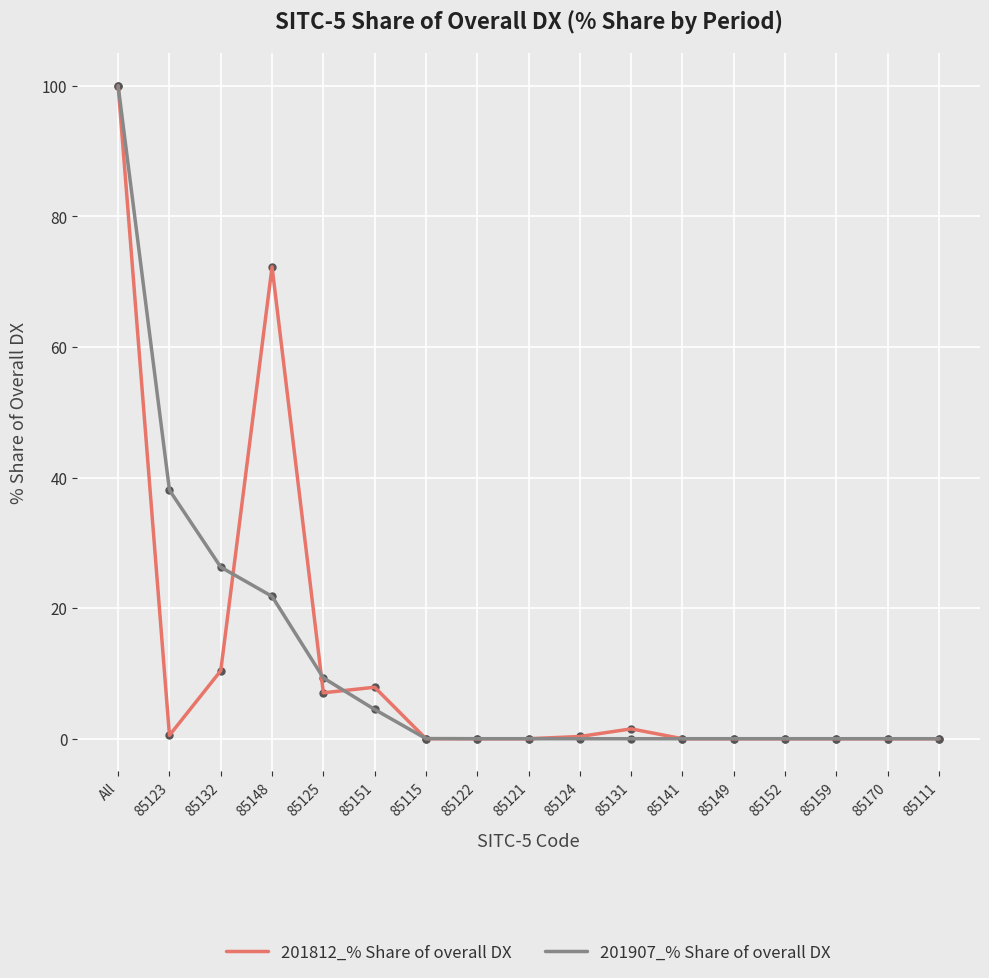

Is the value of 201812_% Share of overall DX at 85159 greater than the value of 201907_% Share of overall DX at 85151?

No